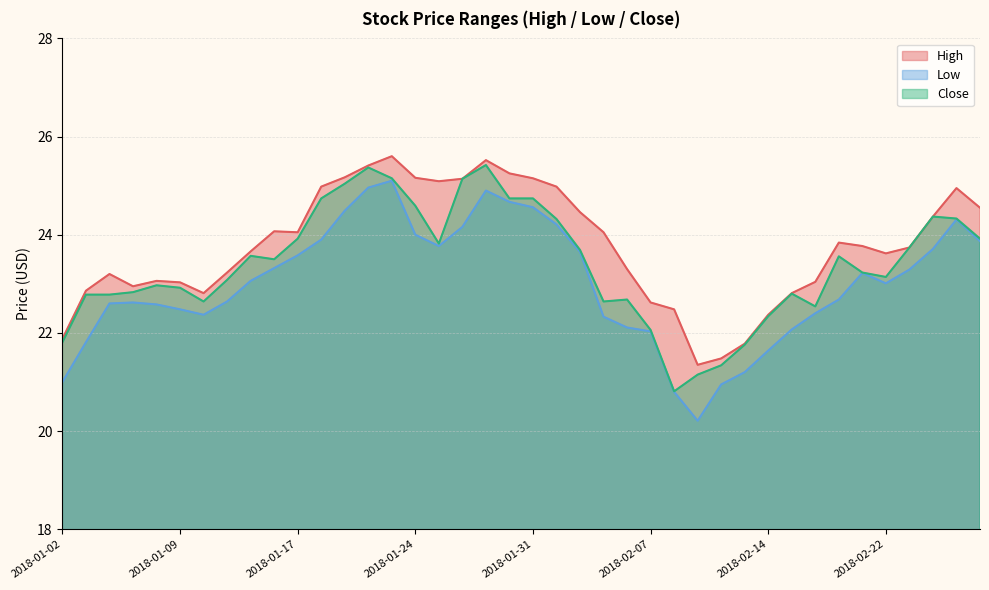

What is the total value across all series at 2018-02-14?

66.3